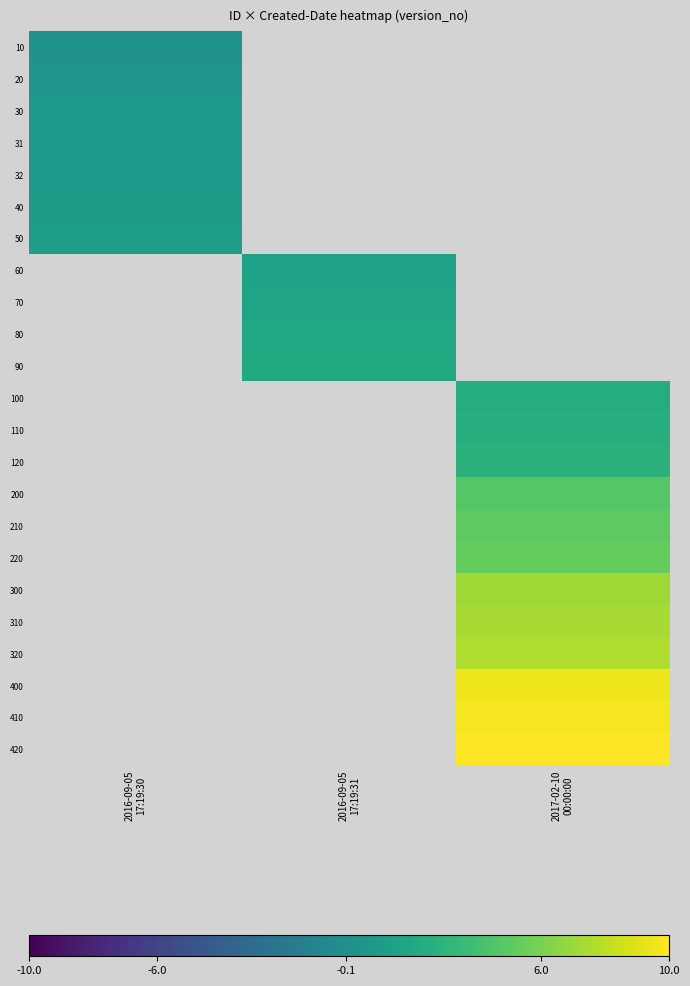

Which label corresponds to the smallest value in the chart?

2016-09-05
17:19:30